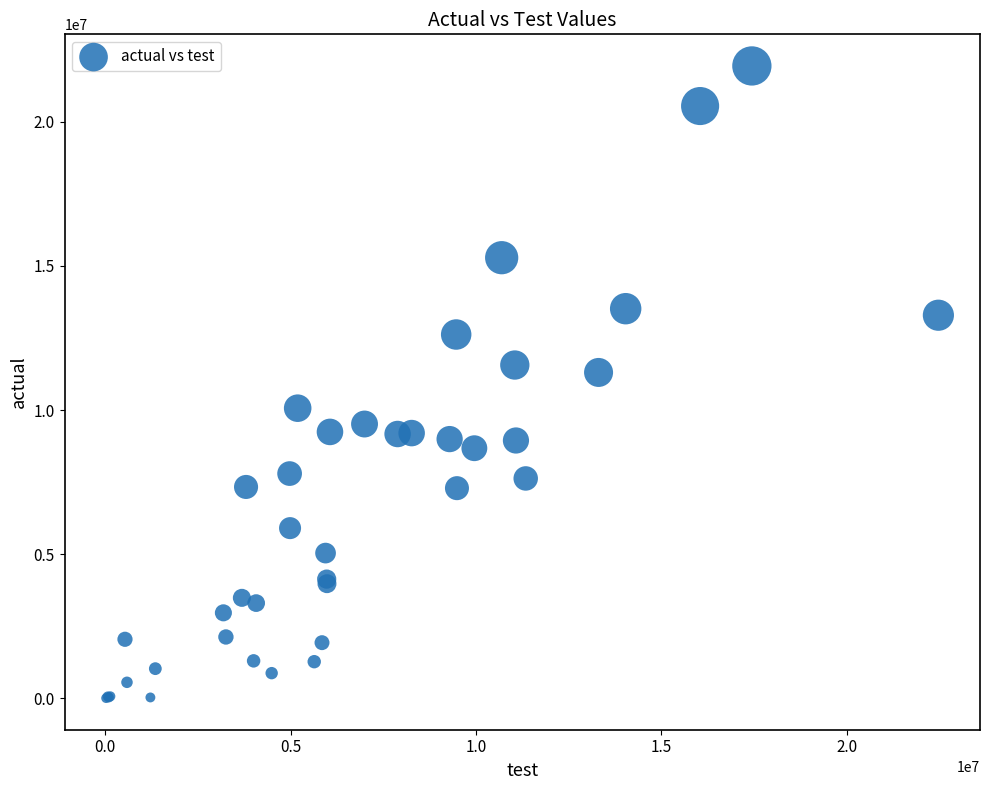

What Y value in the scatter plot is closest to 10973225?

11305644.0